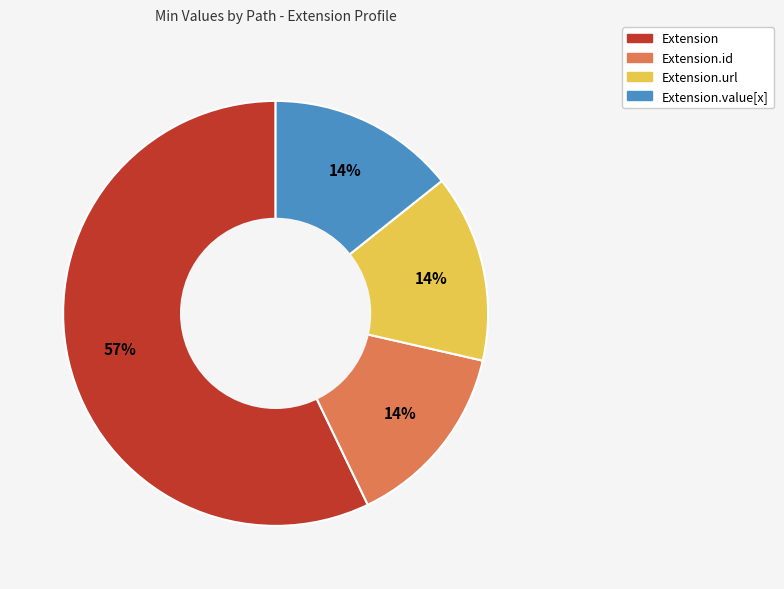

Does any single category account for the majority?

Yes